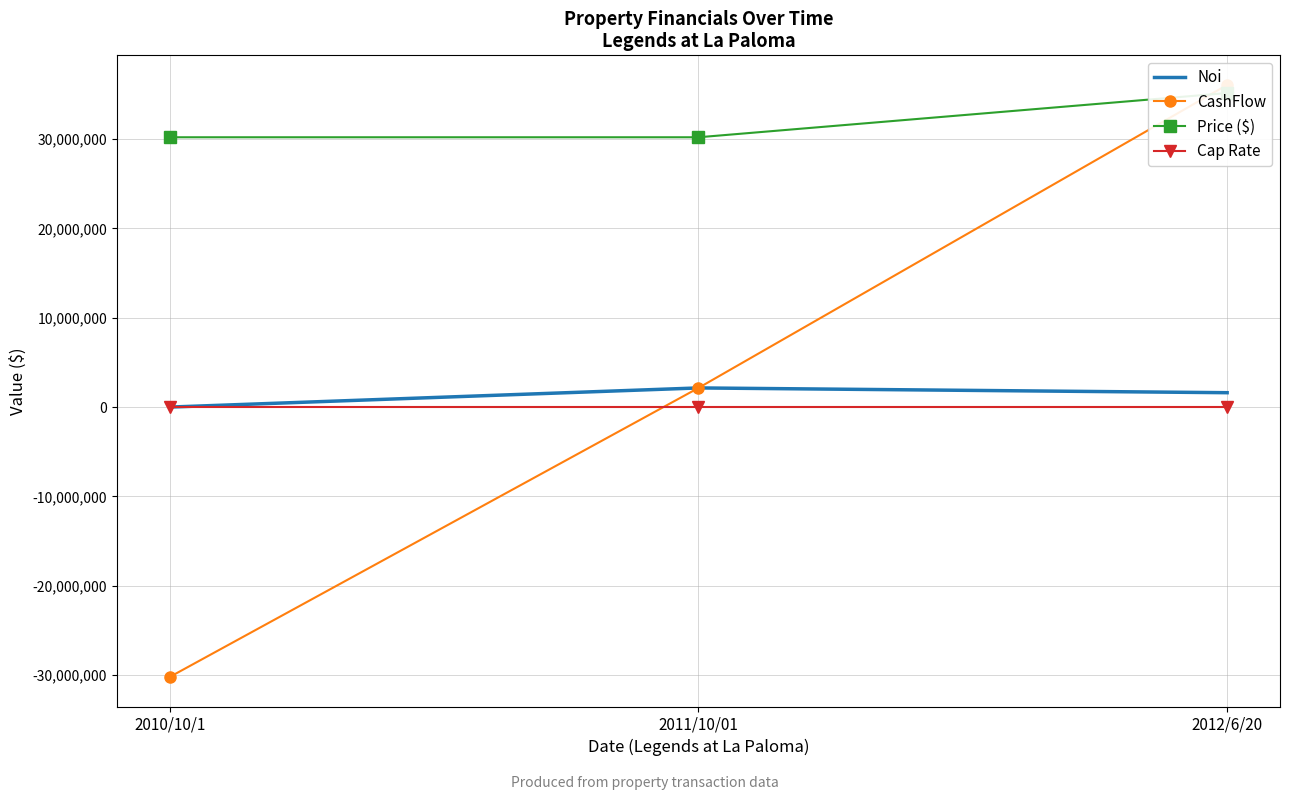

True or false: CashFlow has a value of -30200000.0 at 2010/10/1.

True